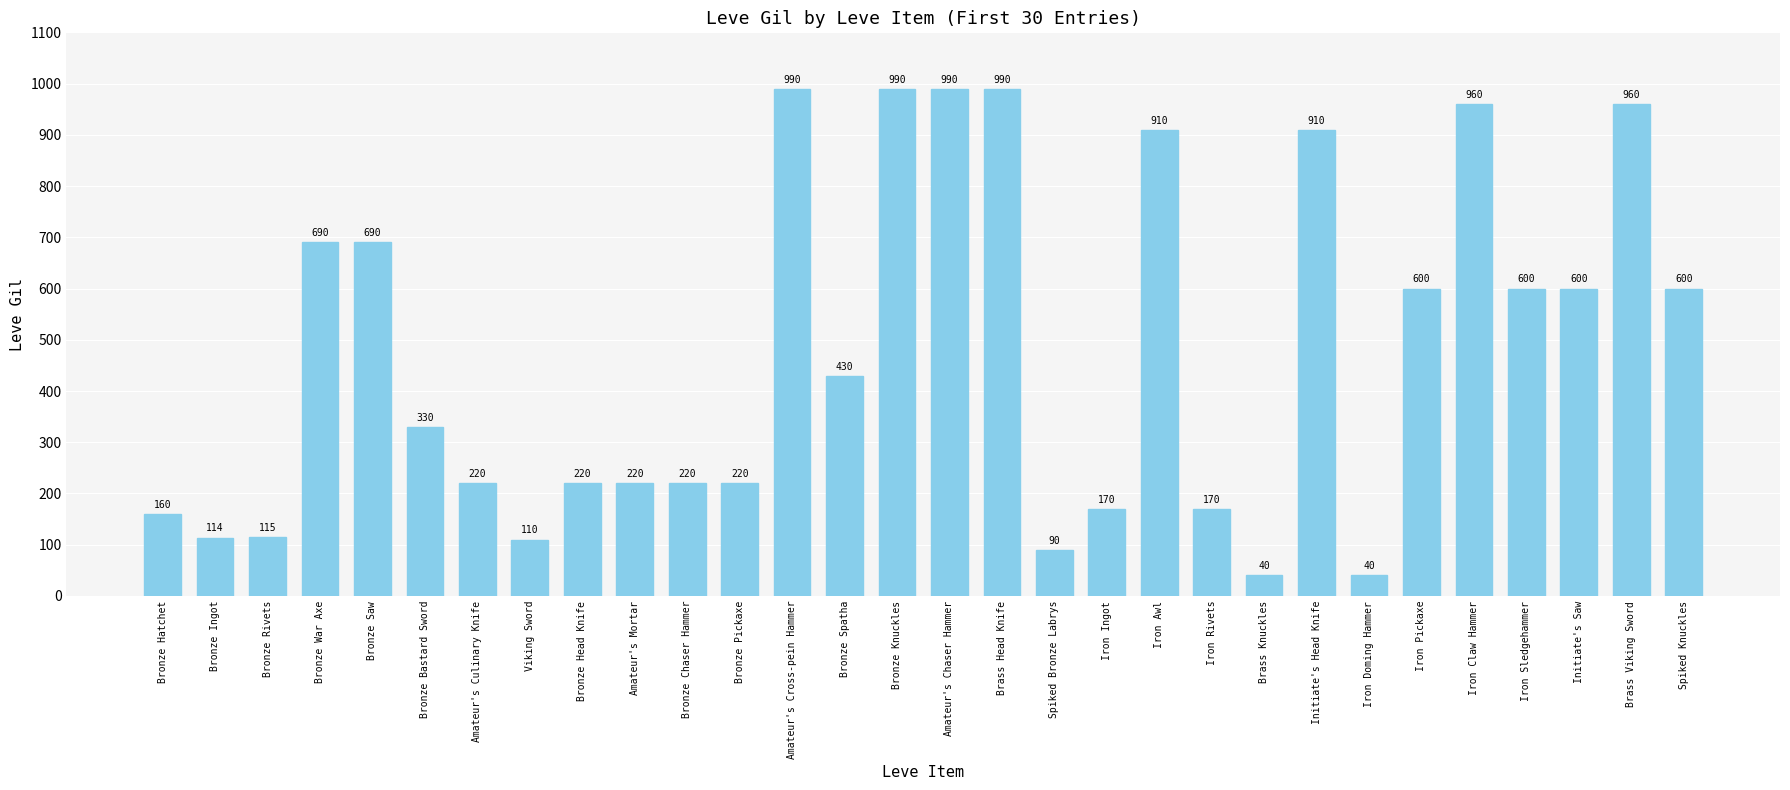

What is the value of the 29th bar from the left?

960